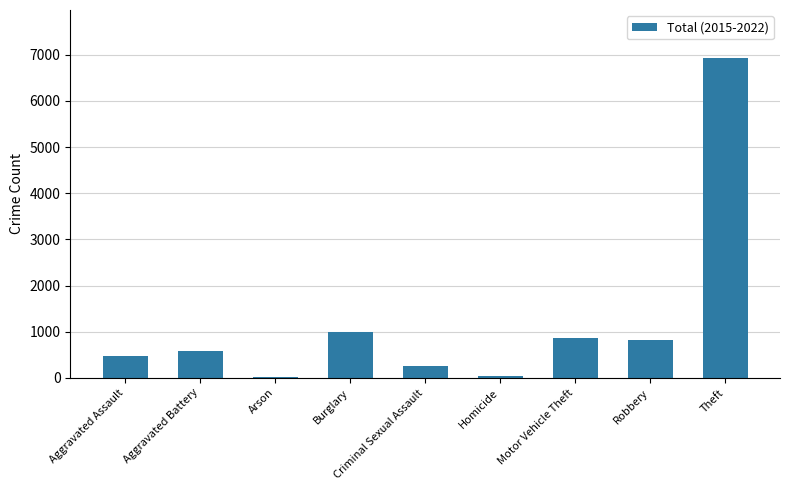

True or false: the data shows 813 at Robbery.

True